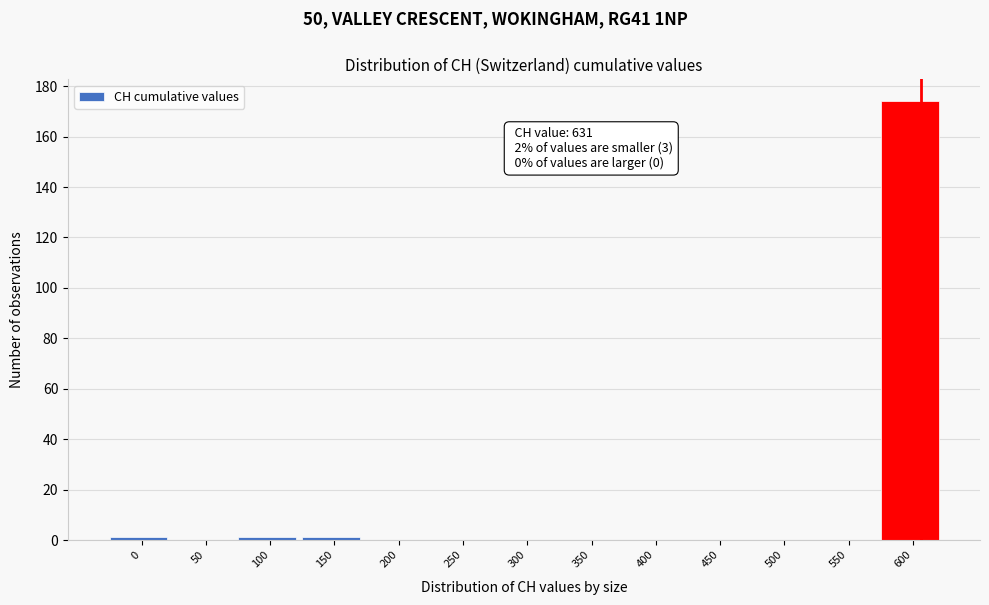

Reading left to right, what are all the values shown in this chart?

0=1	50=0	100=1	150=1	200=0	250=0	300=0	350=0	400=0	450=0	500=0	550=0	600=174